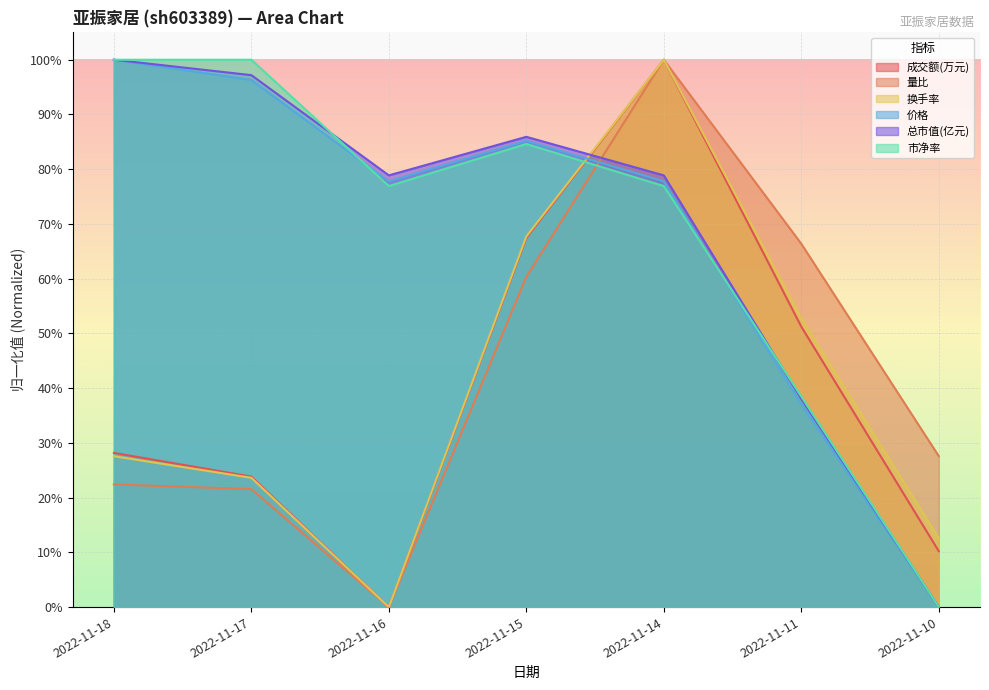

List the labels in order of 价格 value, smallest first.

2022-11-10, 2022-11-11, 2022-11-16, 2022-11-14, 2022-11-15, 2022-11-17, 2022-11-18